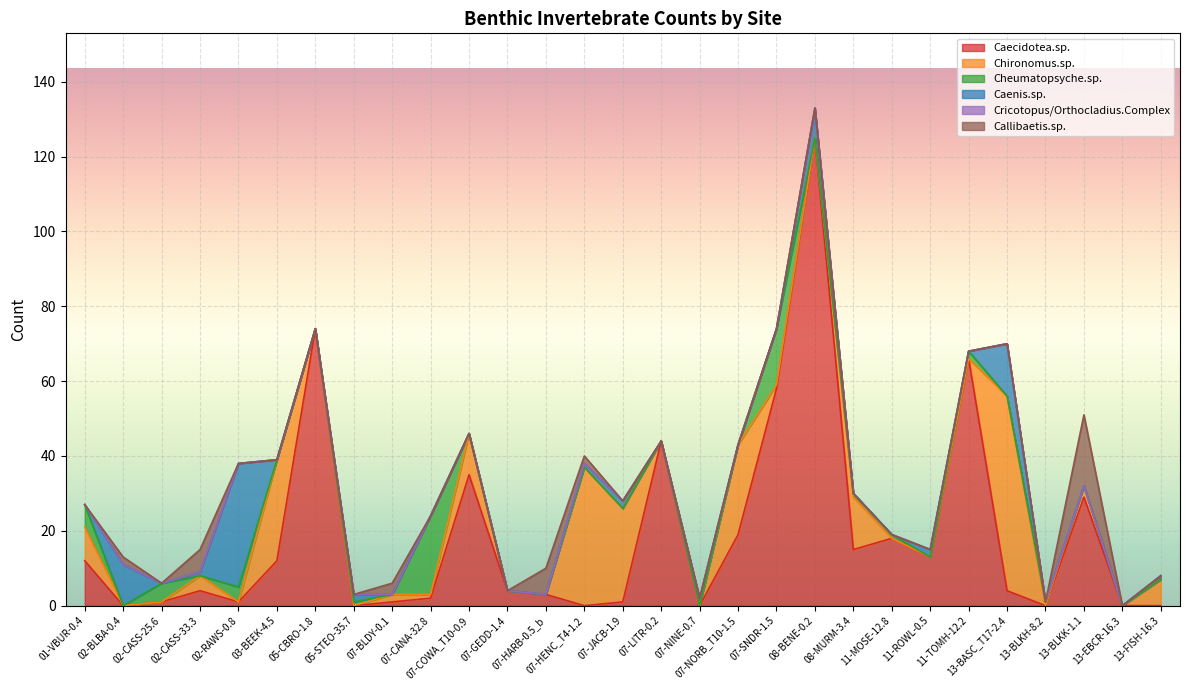

Rank the categories by Chironomus.sp. value from highest to lowest.

13-BASC_T17-2.4, 07-HENC_T4-1.2, 03-BEEK-4.5, 07-JACB-1.9, 07-NORB_T10-1.5, 08-MURM-3.4, 07-COWA_T10-0.9, 01-VBUR-0.4, 13-FISH-16.3, 02-CASS-33.3, 13-BLKK-1.1, 07-BLDY-0.1, 07-CANA-32.8, 07-SNDR-1.5, 02-BLBA-0.4, 02-CASS-25.6, 02-RAWS-0.8, 05-CBRO-1.8, 05-STEO-35.7, 07-GEDD-1.4, 07-HARB-0.5_b, 07-LITR-0.2, 07-NINE-0.7, 08-BENE-0.2, 11-MOSE-12.8, 11-ROWL-0.5, 11-TOMH-12.2, 13-BLKH-8.2, 13-EBCR-16.3